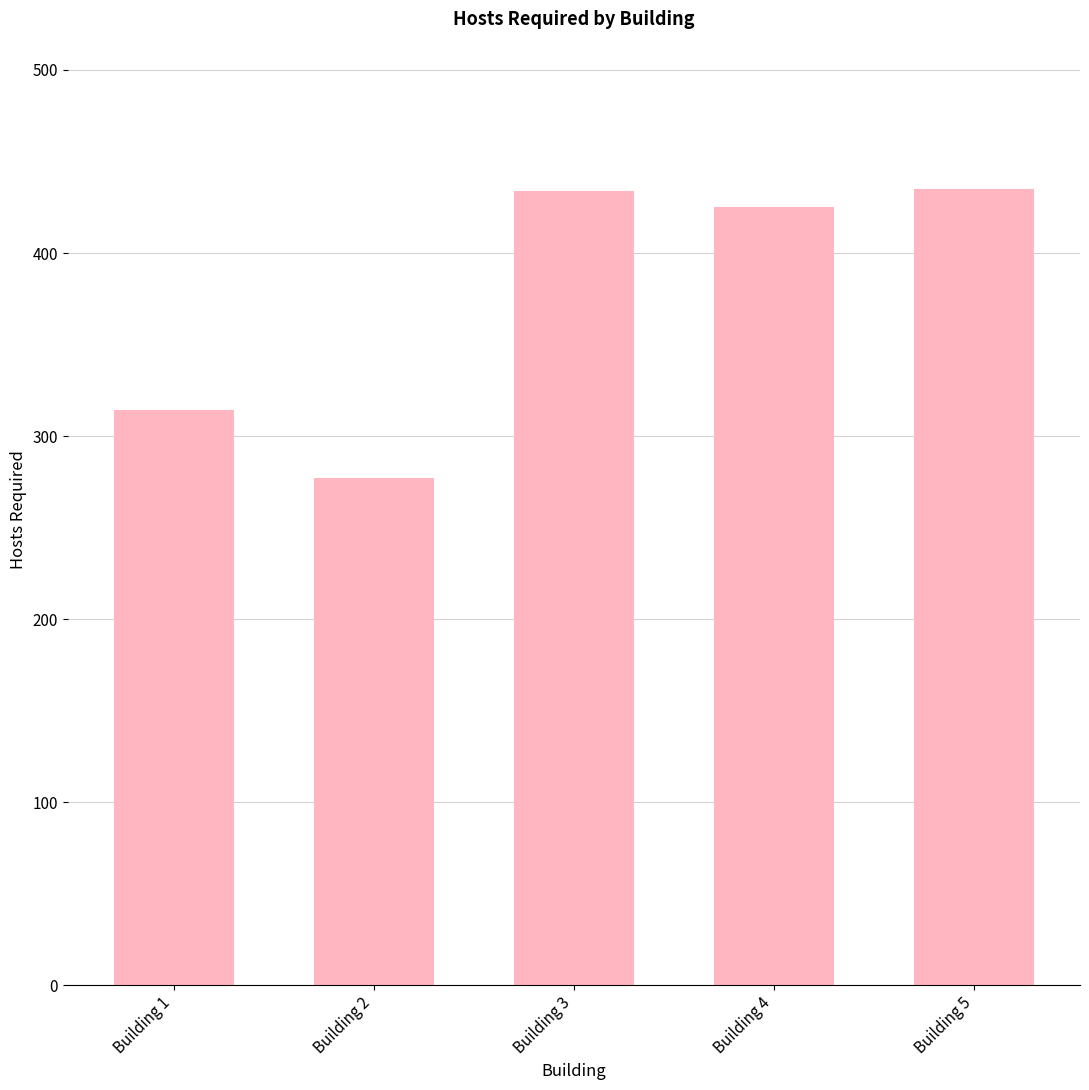

The value at Building 1 is 314. True or false?

True